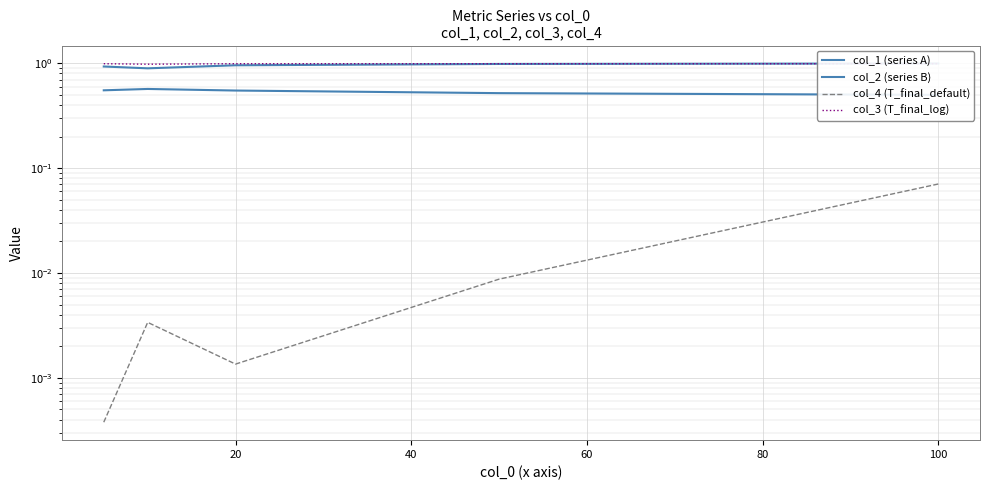

Which label corresponds to the largest value in the chart?

100